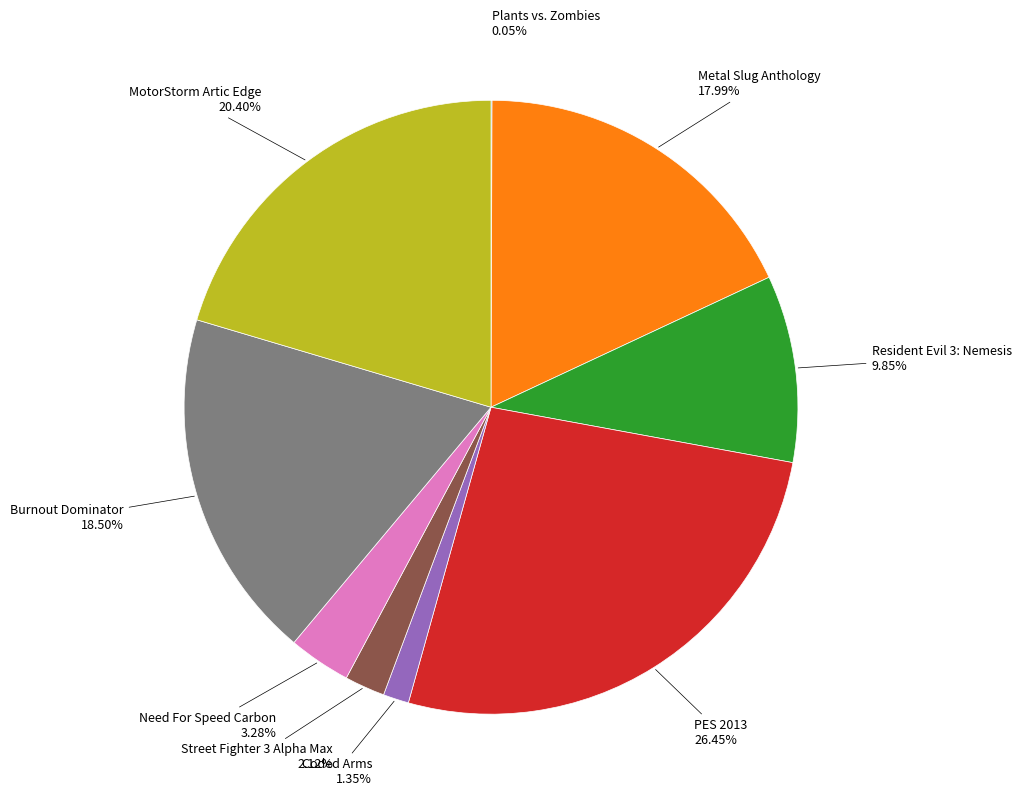

Is it true that Street Fighter 3 Alpha Max is 2% of the pie?

True